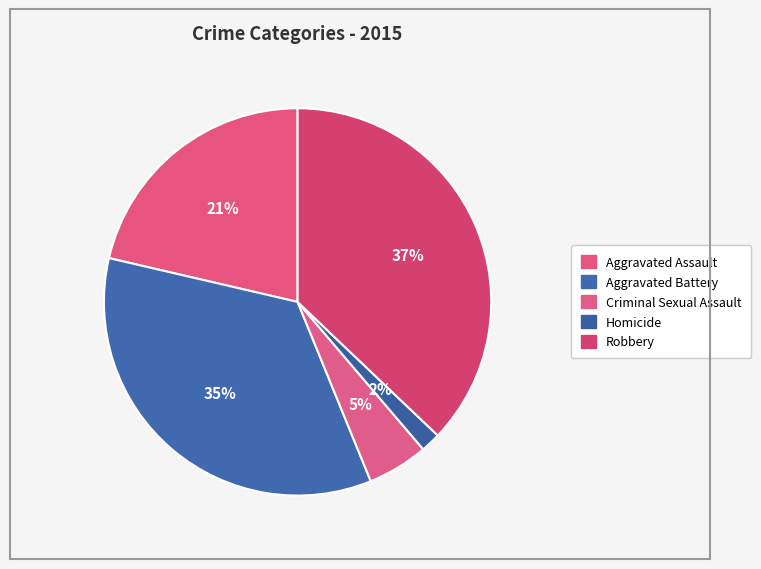

What percentage is the Robbery slice, to the nearest percent?

37%